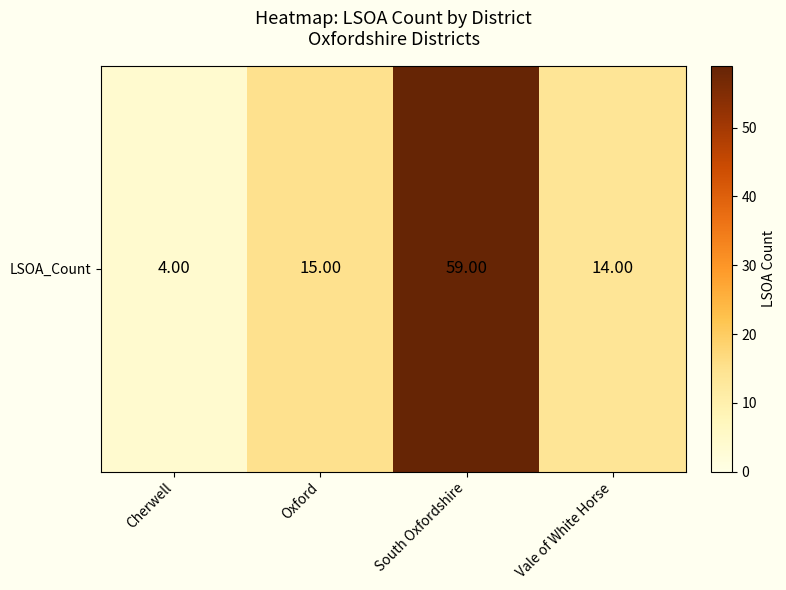

True or false: the data shows 24 at Vale of White Horse.

False